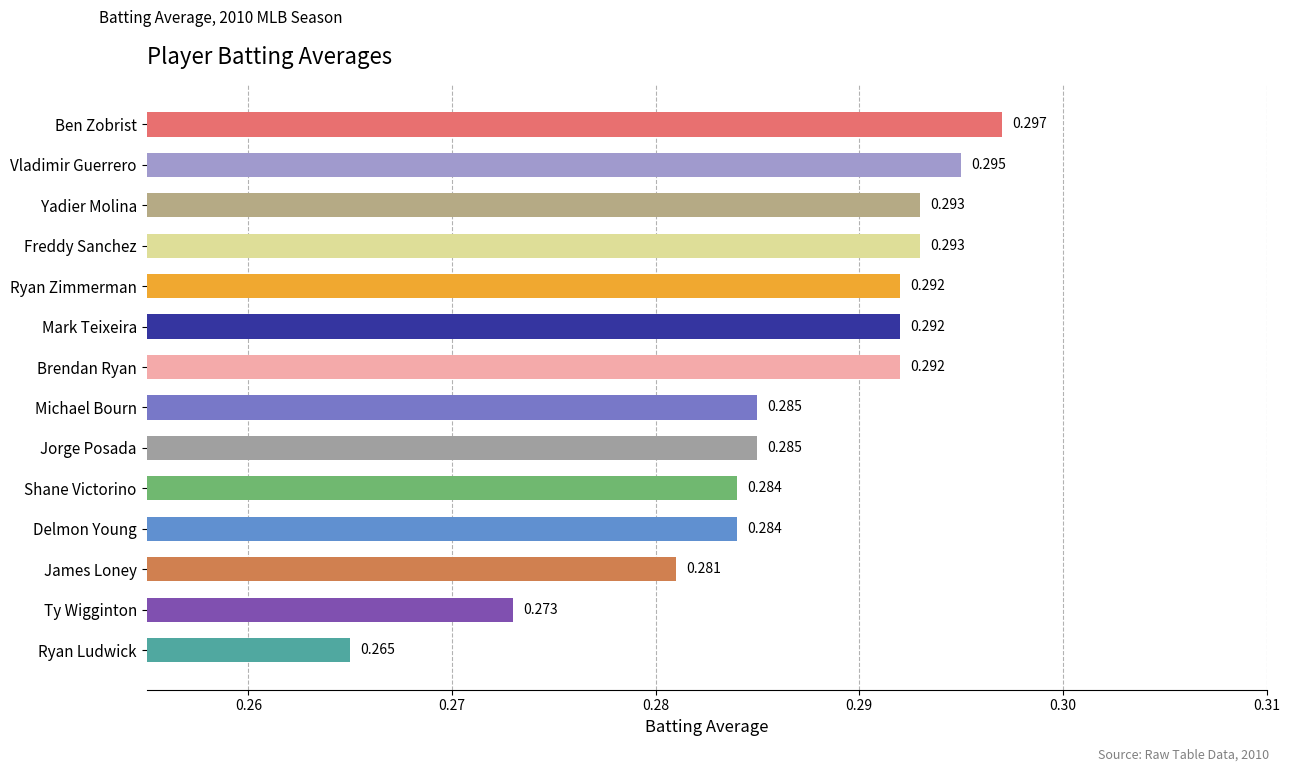

At which label is the value closest to 0?

Ryan Ludwick